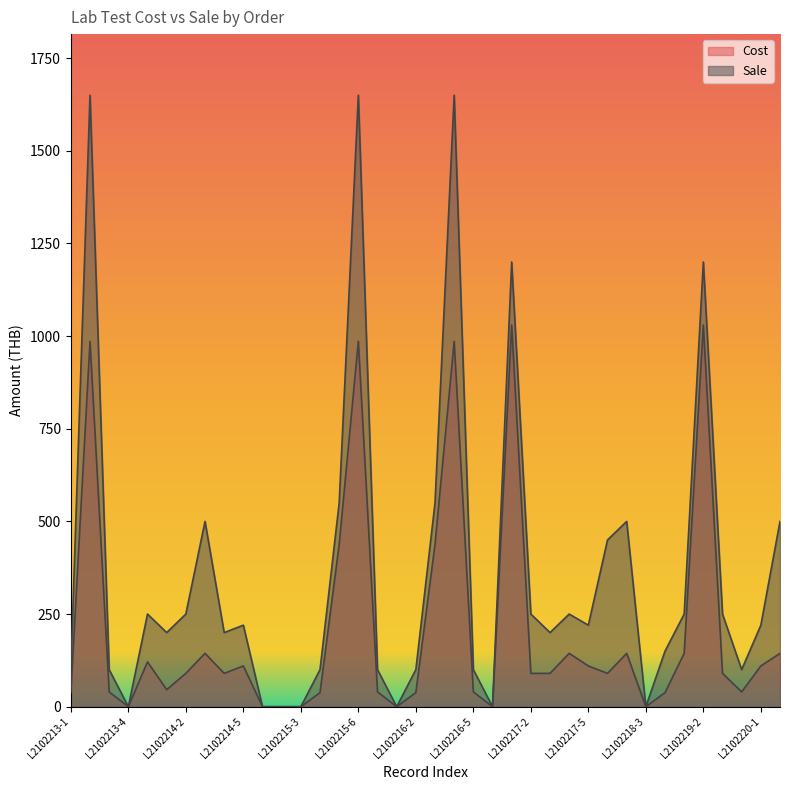

The value of Sale at L2102214-3 is 500. True or false?

True